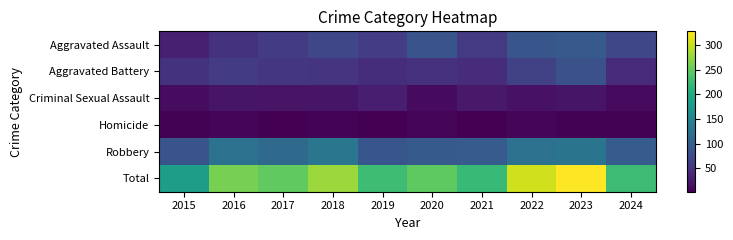

At which category is the sum across all series the highest?

2023